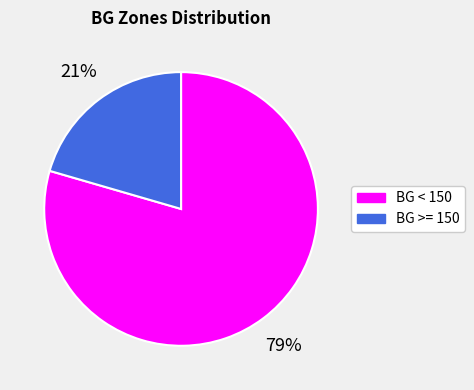

What percentage is the BG >= 150 slice, to the nearest percent?

21%